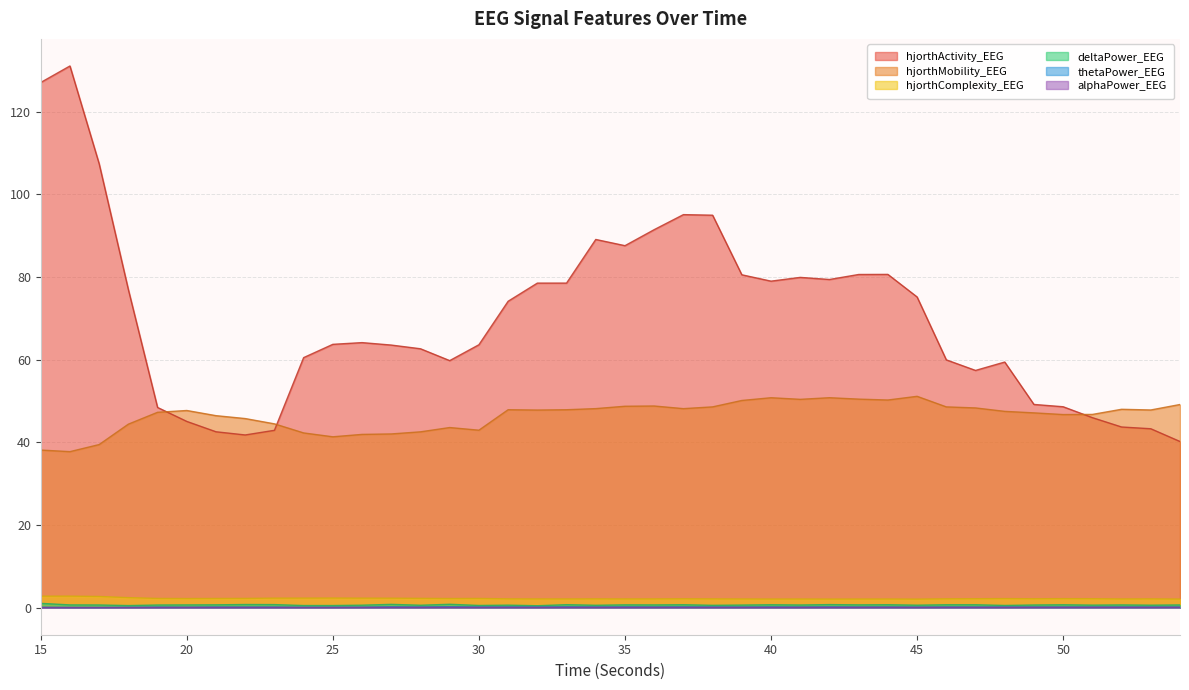

Reading right to left, list all the values displayed in this chart.

hjorthActivity_EEG: 40.2	43.3	43.7	46.0	48.6	49.2	59.4	57.4	59.9	75.2	80.6	80.6	79.4	79.9	79.0	80.5	94.9	95.1	91.4	87.6	89.1	78.5	78.5	74.1	63.6	59.8	62.6	63.5	64.1	63.7	60.5	42.9	41.8	42.5	45.0	48.4	76.9	107.4	131.0	127.0
hjorthMobility_EEG: 49.1	47.8	48.0	46.7	46.7	47.1	47.5	48.3	48.6	51.1	50.2	50.4	50.8	50.4	50.8	50.1	48.6	48.1	48.8	48.7	48.1	47.9	47.8	47.9	42.9	43.6	42.5	42.0	41.9	41.3	42.3	44.5	45.7	46.4	47.7	47.3	44.4	39.5	37.7	38.1
hjorthComplexity_EEG: 2.1	2.1	2.1	2.2	2.2	2.1	2.2	2.2	2.1	2.1	2.1	2.1	2.1	2.1	2.1	2.1	2.1	2.1	2.1	2.1	2.1	2.1	2.1	2.1	2.2	2.2	2.2	2.3	2.3	2.3	2.3	2.3	2.2	2.2	2.2	2.2	2.4	2.7	2.8	2.8
deltaPower_EEG: 0.7	0.6	0.7	0.6	0.7	0.6	0.5	0.7	0.7	0.6	0.7	0.7	0.7	0.6	0.7	0.6	0.6	0.7	0.7	0.7	0.6	0.7	0.5	0.6	0.5	0.8	0.6	0.8	0.6	0.5	0.5	0.7	0.8	0.7	0.7	0.6	0.5	0.6	0.7	1.0
thetaPower_EEG: 0.2	0.2	0.2	0.2	0.2	0.2	0.2	0.2	0.2	0.1	0.2	0.2	0.2	0.2	0.2	0.2	0.2	0.2	0.2	0.2	0.2	0.2	0.2	0.2	0.2	0.2	0.2	0.2	0.1	0.1	0.1	0.2	0.1	0.2	0.1	0.1	0.1	0.1	0.1	0.1
alphaPower_EEG: 0.1	0.1	0.1	0.1	0.1	0.1	0.1	0.1	0.1	0.1	0.1	0.1	0.1	0.1	0.1	0.1	0.1	0.1	0.1	0.1	0.1	0.1	0.1	0.1	0.1	0.1	0.1	0.1	0.1	0.0	0.0	0.1	0.1	0.1	0.0	0.0	0.0	0.0	0.0	0.0